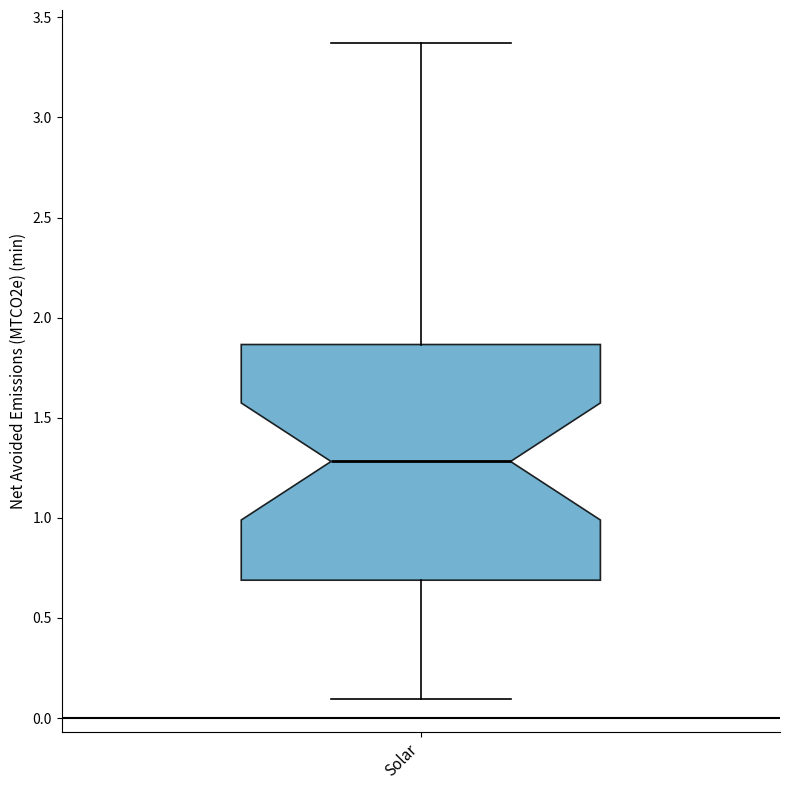

Transcribe this box plot: give where the median line is, the range the box spans, and where the two whiskers end, as read against the y-axis. The values are not printed on the chart, so give them approximately, as read against the axis.

median 1.30, box 0.70 to 1.85, whiskers 0.10 to 3.35